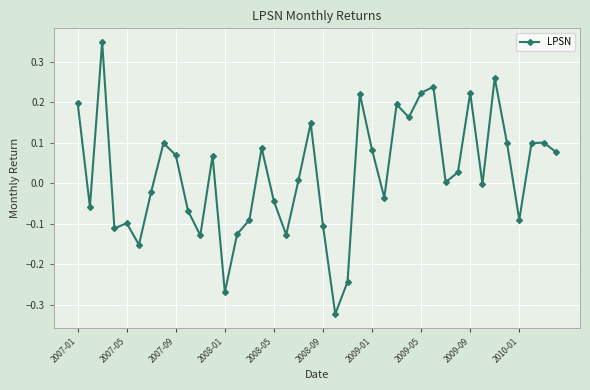

What is the difference between the maximum and second lowest values?

0.6